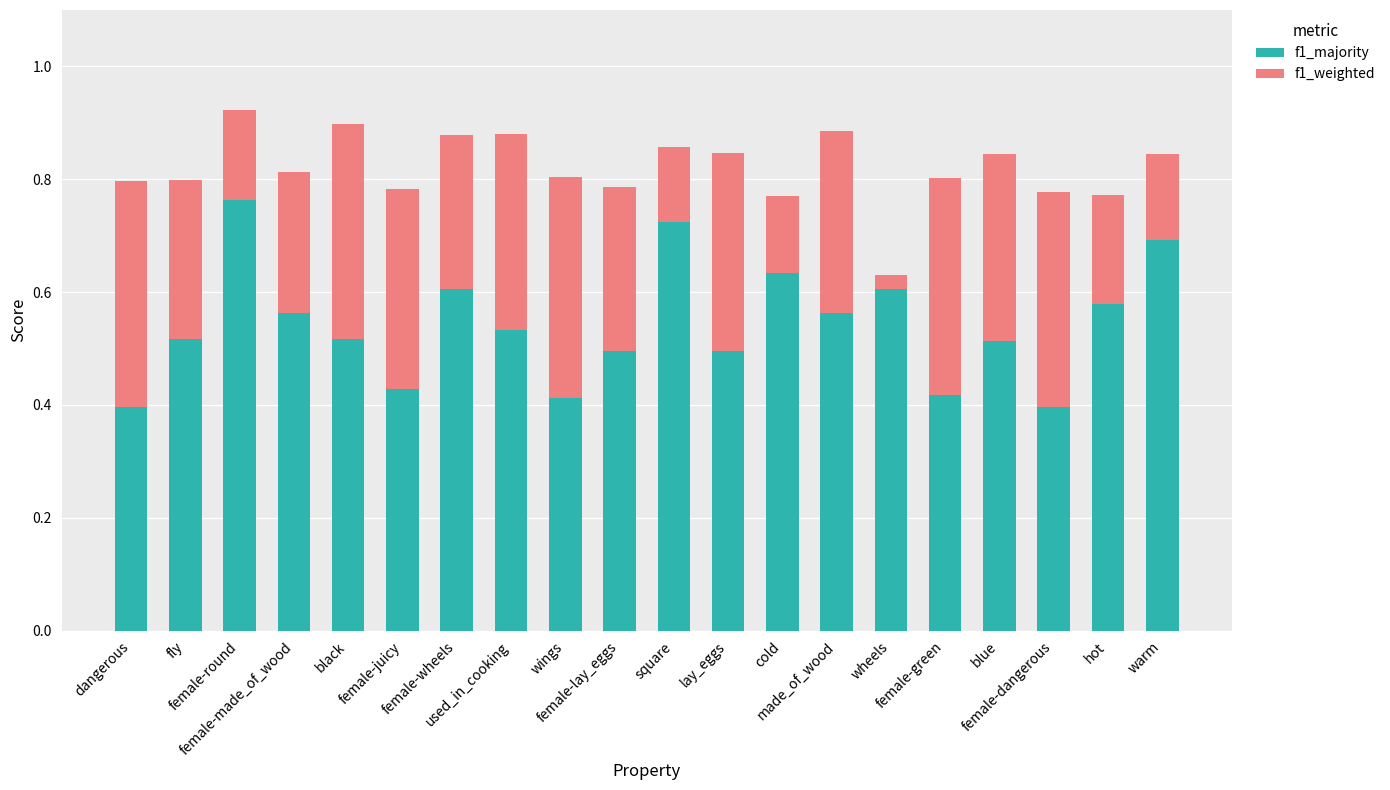

How many f1_majority values are between 0 and 1?

20